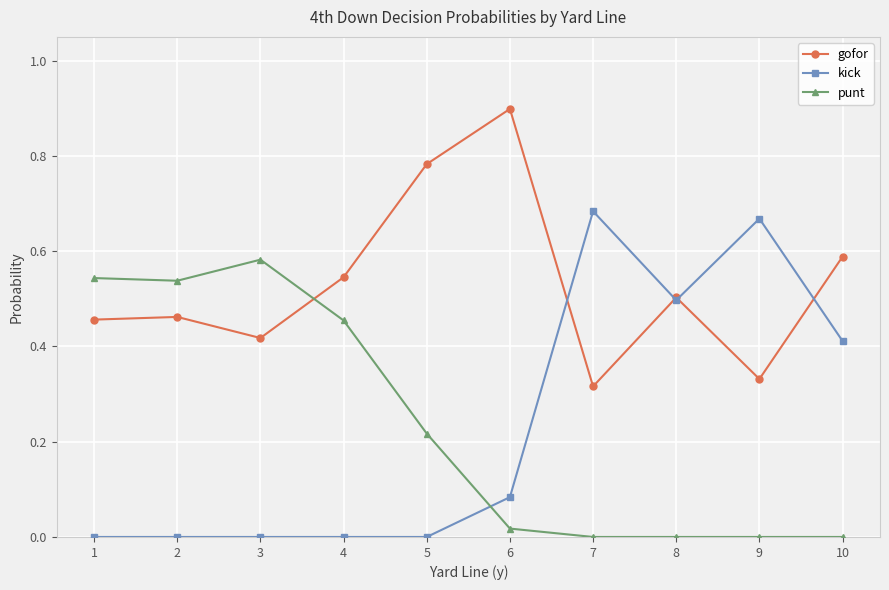

What is the total value across all series at 5?

1.0